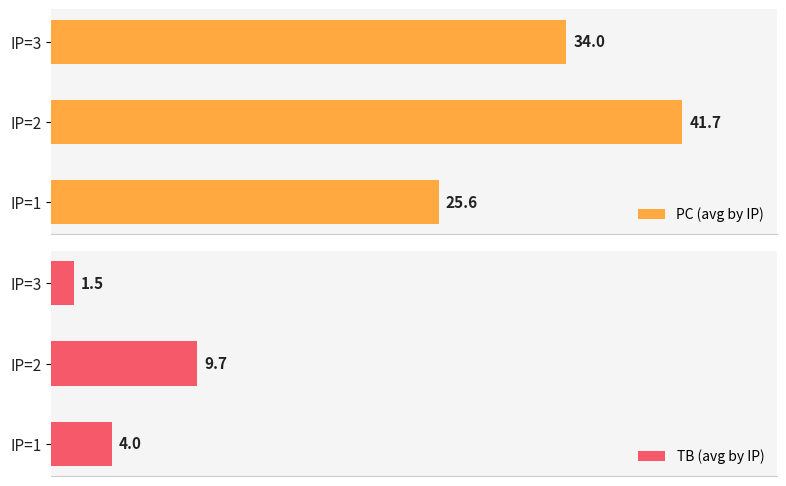

Reading right to left, extract all data points from this chart.

PC (avg by IP): 34.0	41.7	25.6
TB (avg by IP): 1.5	9.7	4.0